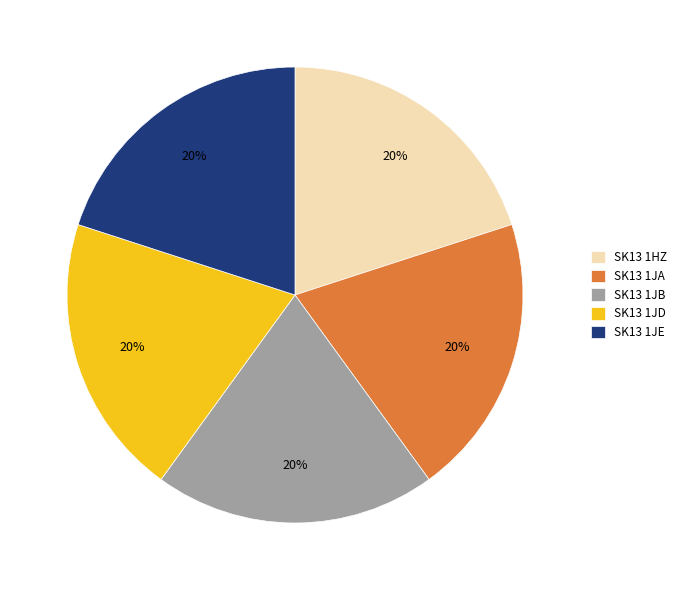

Approximately how many times larger is the value at SK13 1HZ compared to SK13 1JE?

1.0